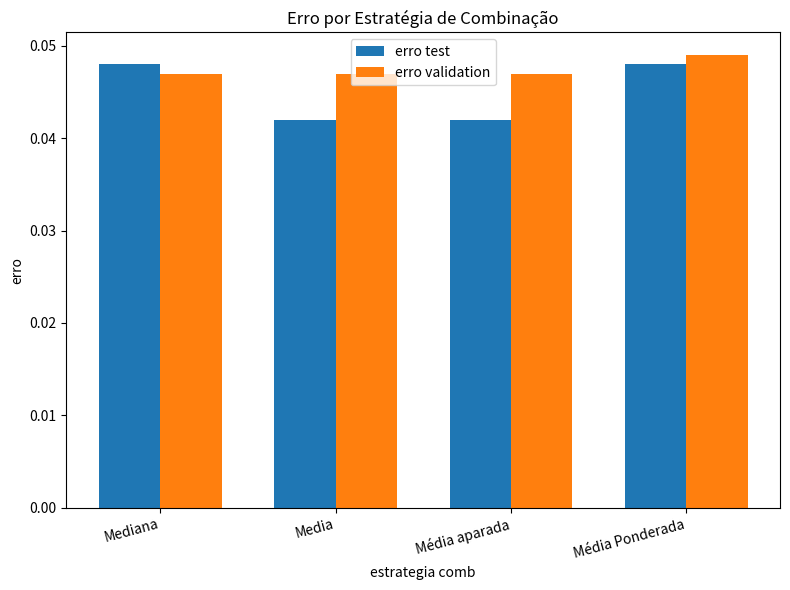

Which series has the largest range (max minus min)?

erro test